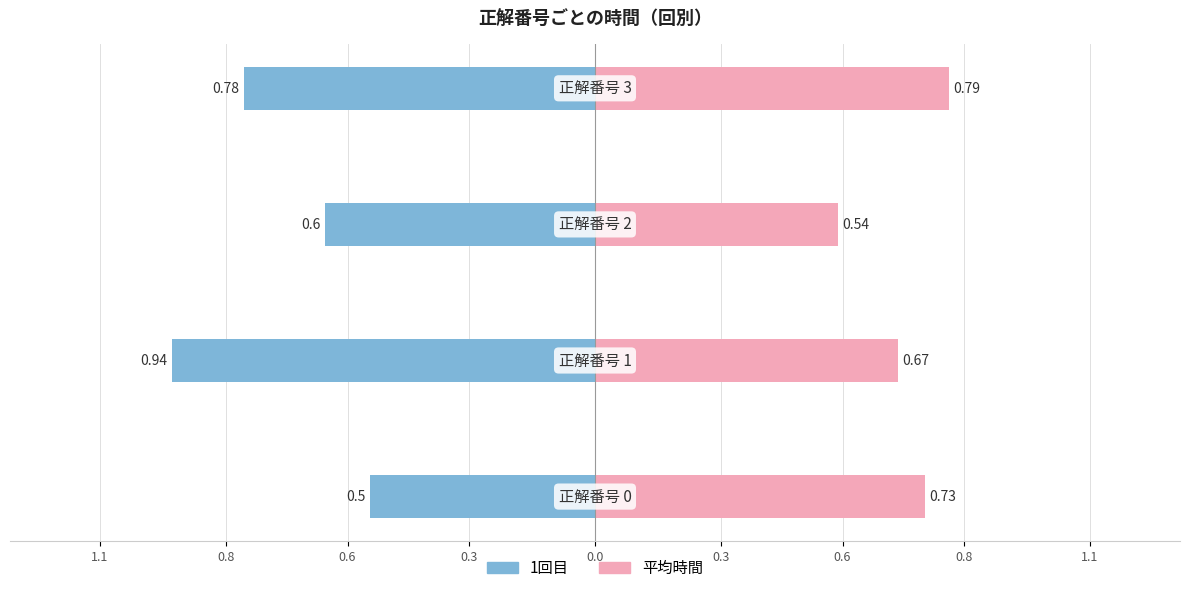

At how many categories does at least one series exceed 0?

4